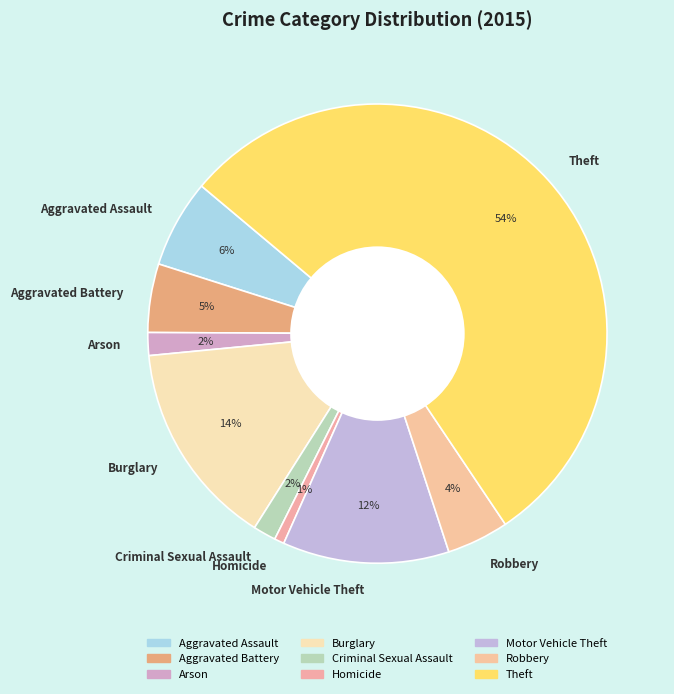

Which category has the smallest portion of the pie?

Homicide